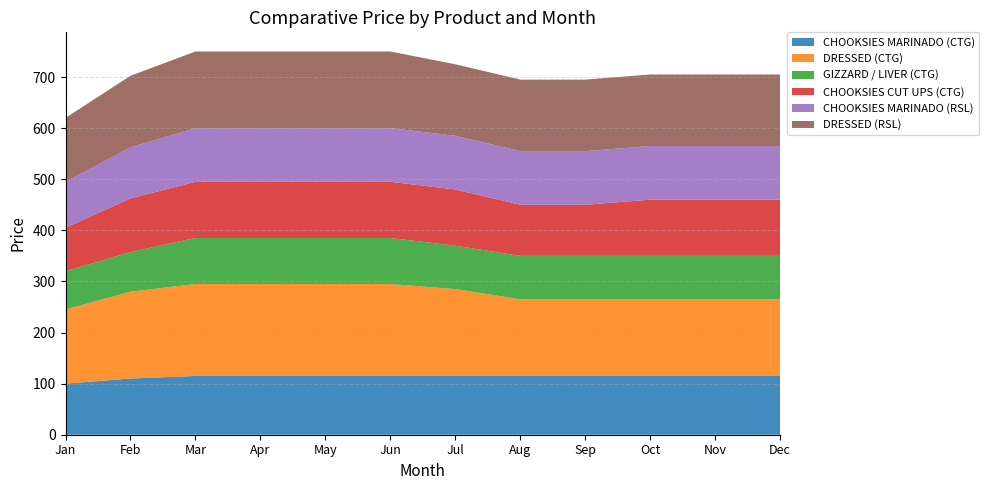

Reading left to right, transcribe all the data shown in this chart.

CHOOKSIES MARINADO (CTG): Jan=100.0	Feb=110.0	Mar=115.0	Apr=115.0	May=115.0	Jun=115.0	Jul=115.0	Aug=115.0	Sep=115.0	Oct=115.0	Nov=115.0	Dec=115.0
DRESSED (CTG): Jan=145.0	Feb=170.0	Mar=180.0	Apr=180.0	May=180.0	Jun=180.0	Jul=170.0	Aug=150.0	Sep=150.0	Oct=150.0	Nov=150.0	Dec=150.0
GIZZARD / LIVER (CTG): Jan=75.0	Feb=77.5	Mar=90.0	Apr=90.0	May=90.0	Jun=90.0	Jul=85.0	Aug=85.0	Sep=85.0	Oct=85.0	Nov=85.0	Dec=85.0
CHOOKSIES CUT UPS (CTG): Jan=85.0	Feb=105.0	Mar=110.0	Apr=110.0	May=110.0	Jun=110.0	Jul=110.0	Aug=100.0	Sep=100.0	Oct=110.0	Nov=110.0	Dec=110.0
CHOOKSIES MARINADO (RSL): Jan=90.0	Feb=100.0	Mar=105.0	Apr=105.0	May=105.0	Jun=105.0	Jul=105.0	Aug=105.0	Sep=105.0	Oct=105.0	Nov=105.0	Dec=105.0
DRESSED (RSL): Jan=125.0	Feb=140.0	Mar=150.0	Apr=150.0	May=150.0	Jun=150.0	Jul=140.0	Aug=140.0	Sep=140.0	Oct=140.0	Nov=140.0	Dec=140.0